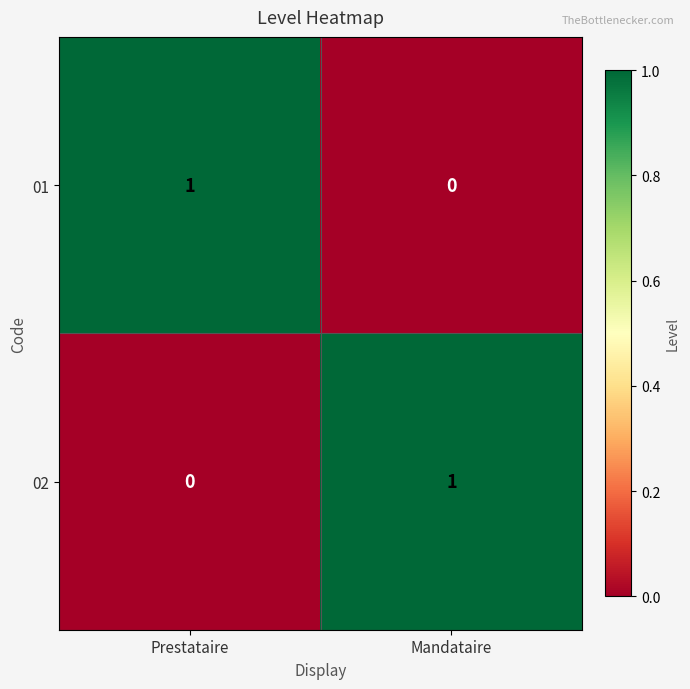

At how many categories does at least one series exceed 0?

2